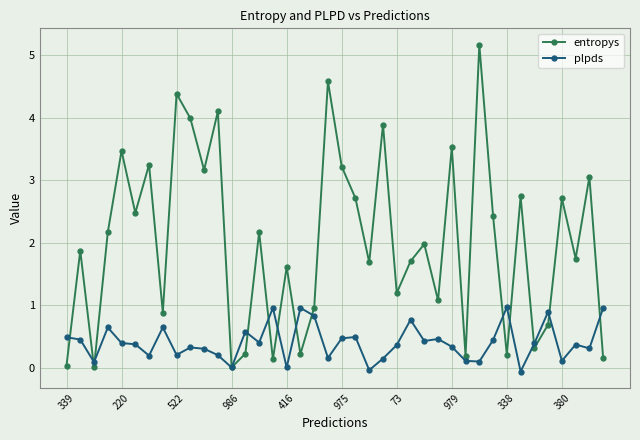

What is the difference between the maximum and minimum values in the plpds series?

1.0